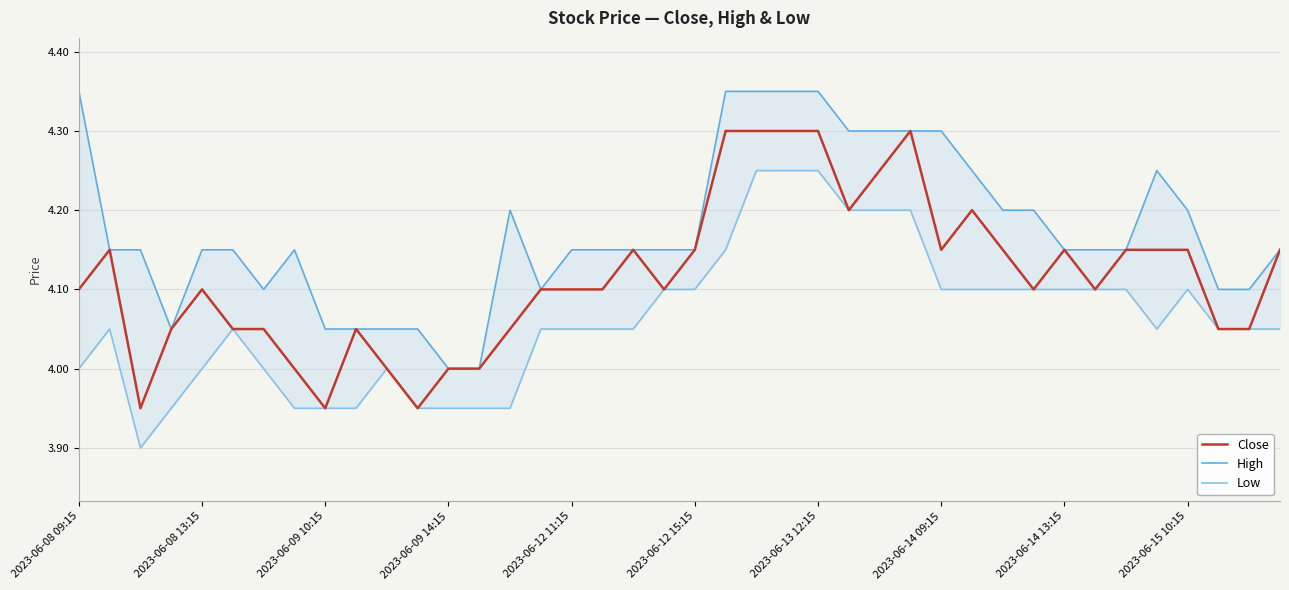

Is it true that Close equals 4.2 at 29?

True